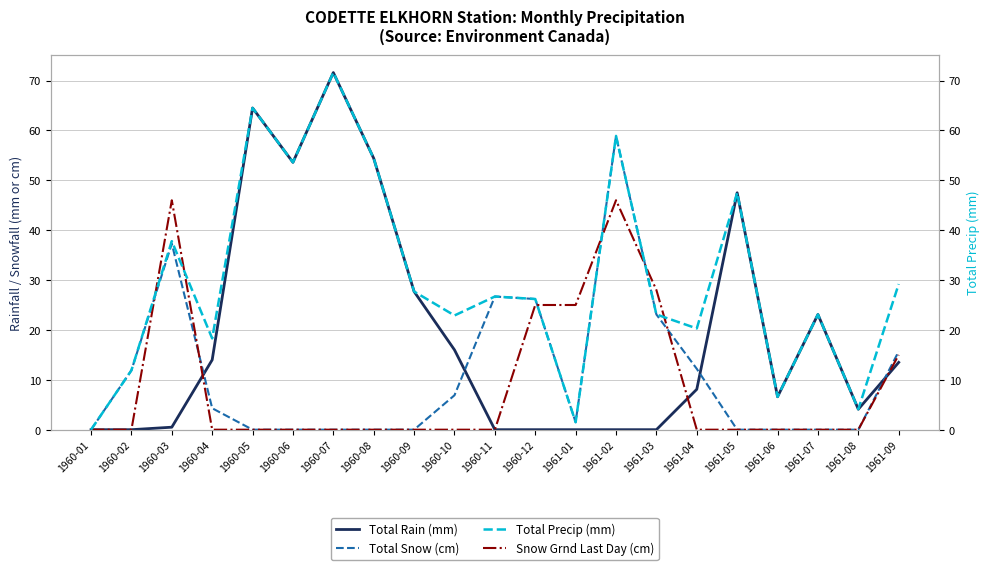

How many interior local valleys does the Total Rain (mm) series have?

3